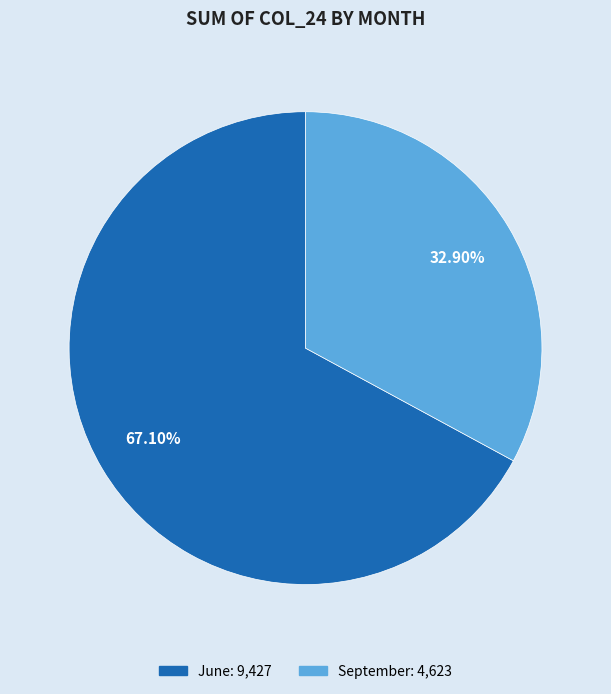

Does any single category account for the majority?

Yes